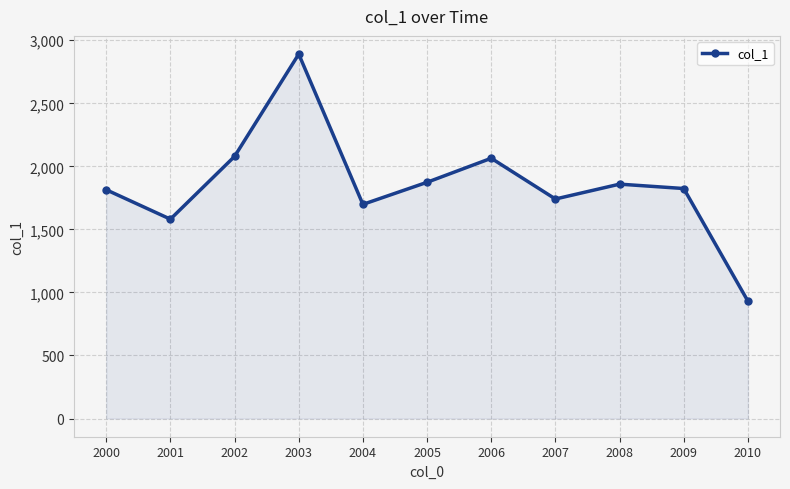

What is the change in value from 2005 to 2009?

-49.5